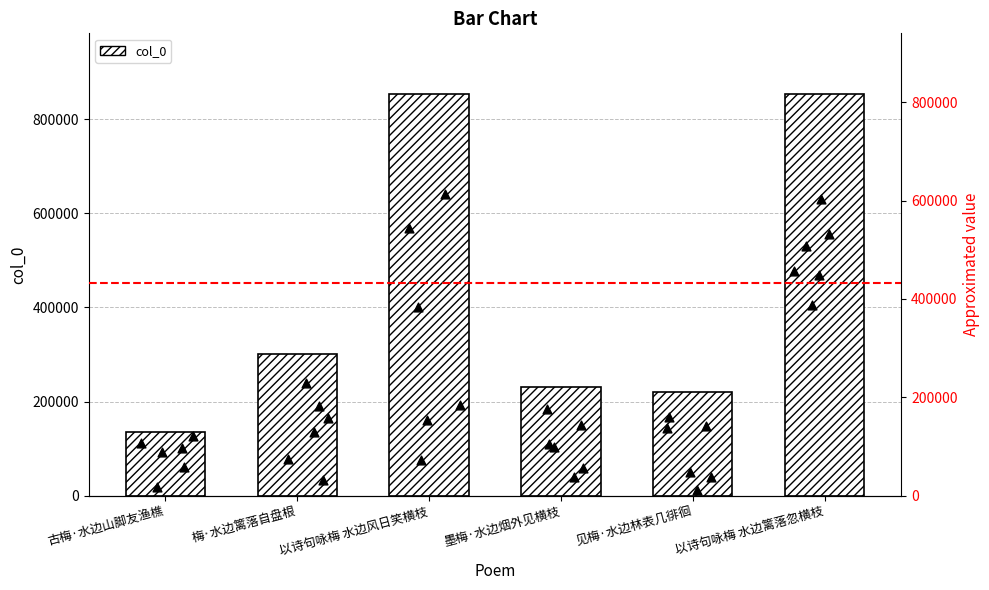

Which has a higher value, 墨梅·水边烟外见横枝 or 梅·水边篱落自盘根?

梅·水边篱落自盘根